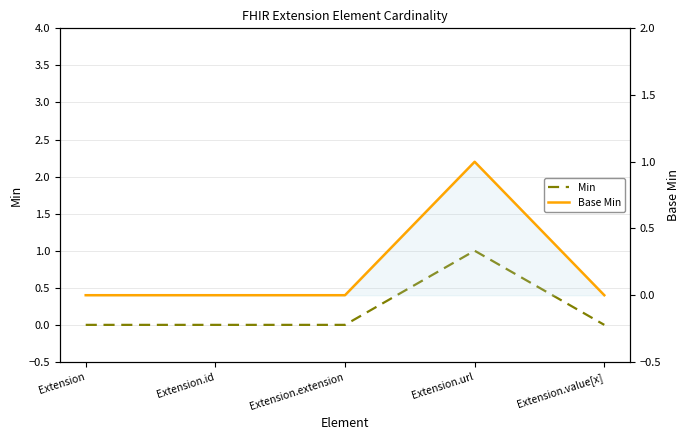

At how many categories does at least one series exceed 0?

1